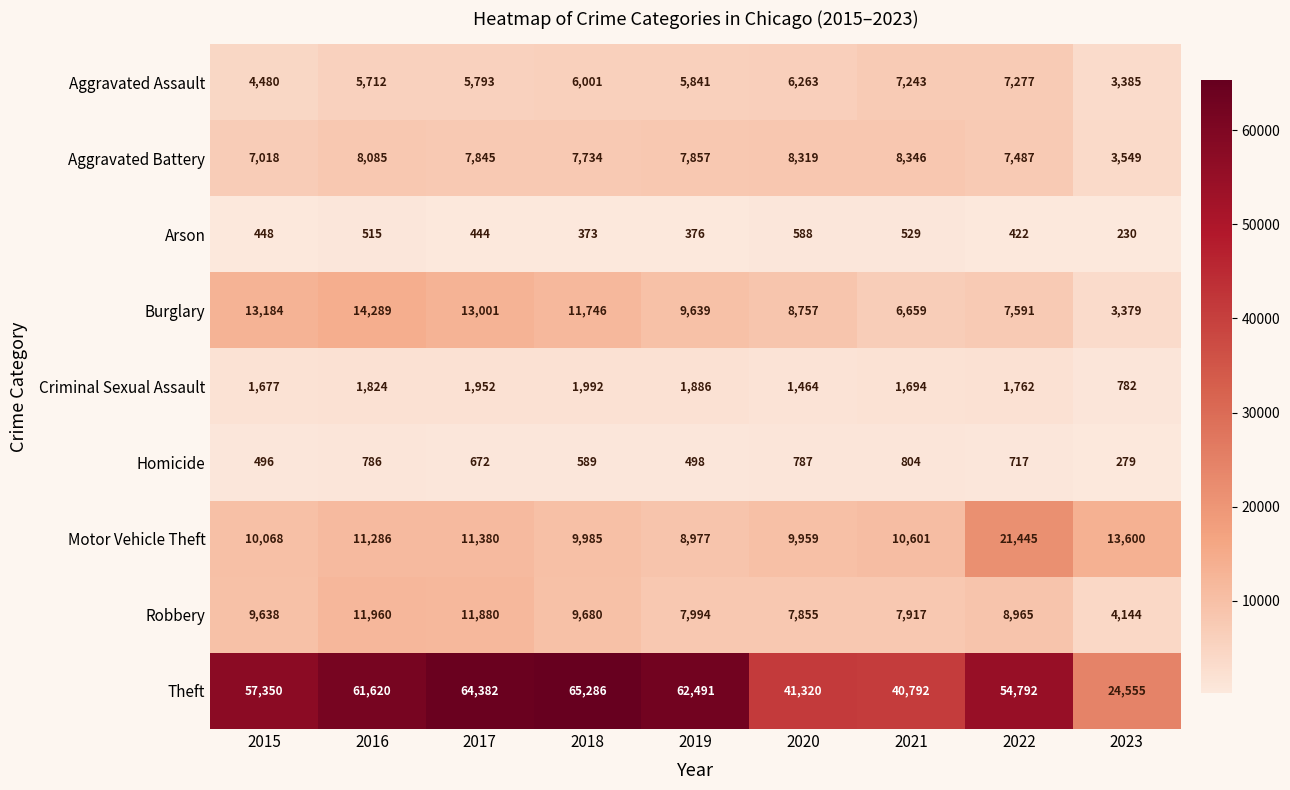

At which label is Robbery closest to 8052?

2019